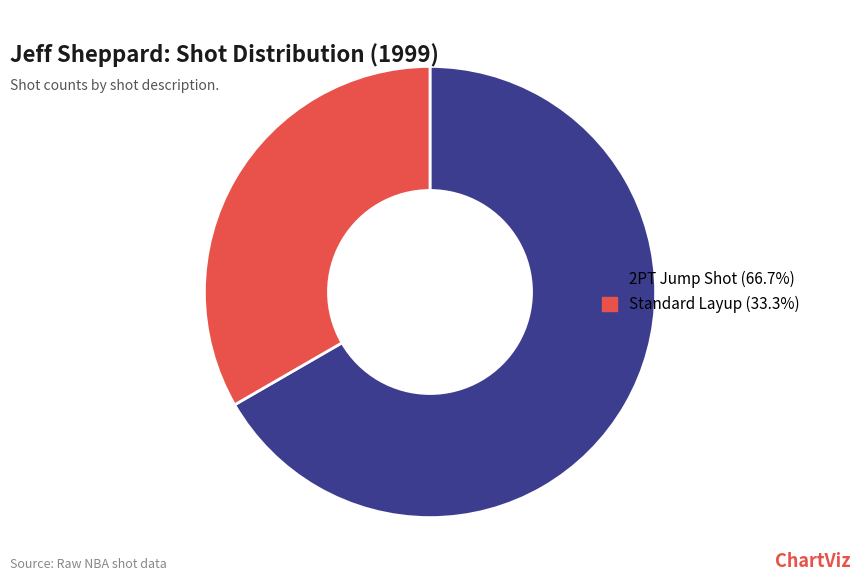

Do 2PT Jump Shot and Standard Layup together represent more than half of the pie?

Yes